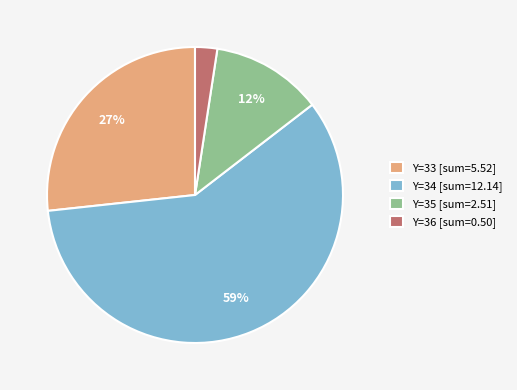

Is there any slice that represents more than half of the pie?

Yes